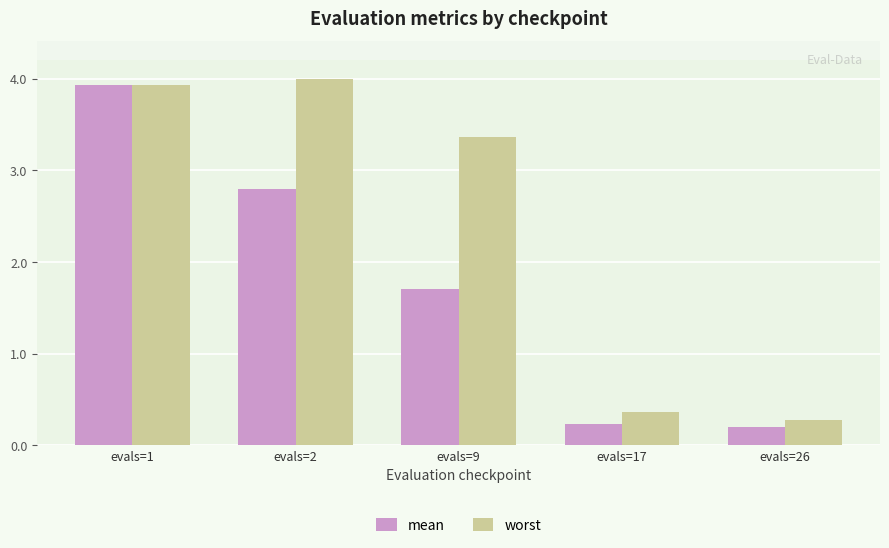

What is the sum of the mean values at evals=9 and evals=26?

1.9